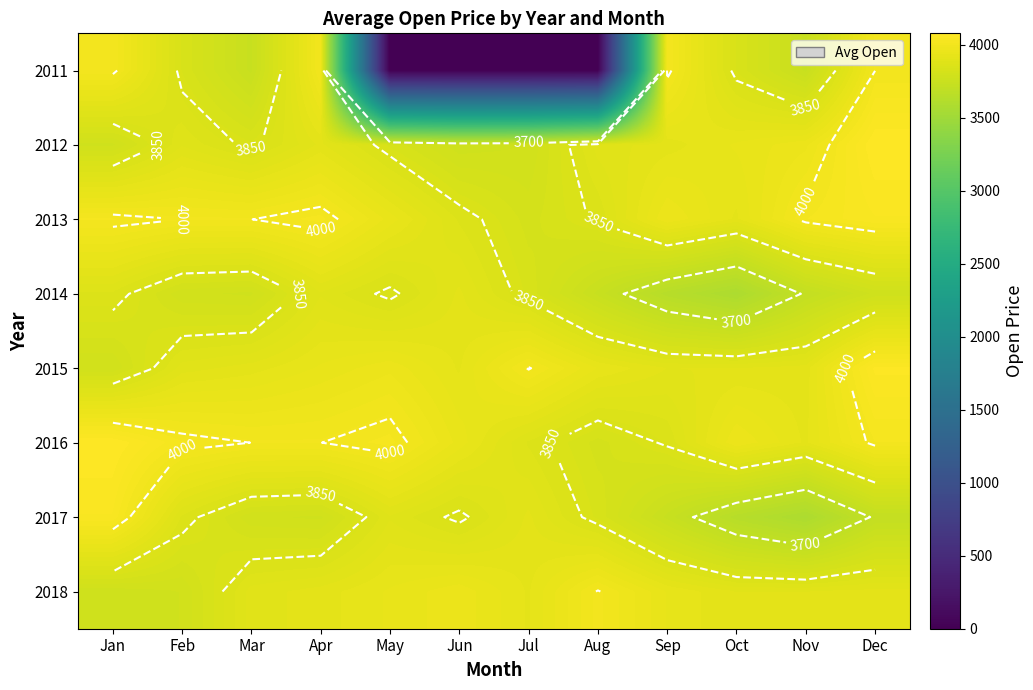

At how many categories does at least one series exceed 790?

12